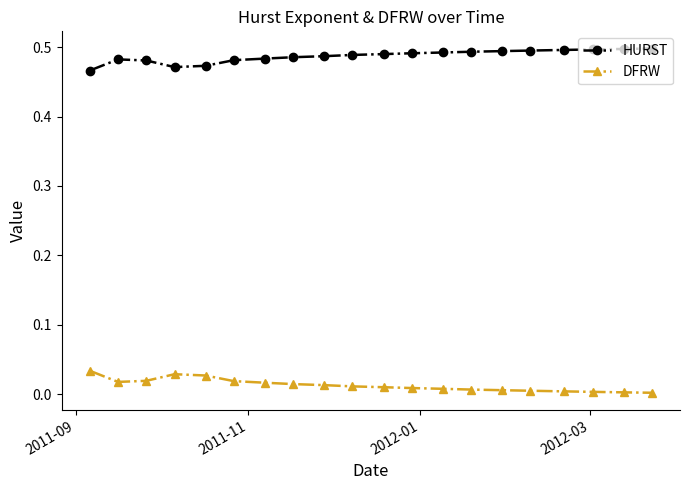

True or false: HURST and DFRW cross at least once.

False